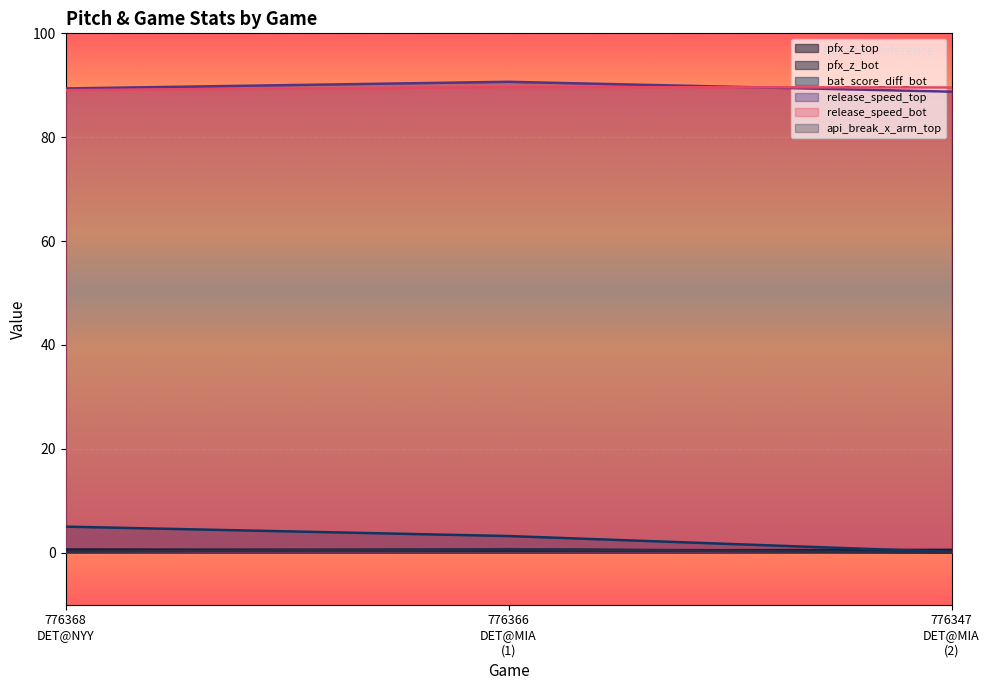

Which category has the highest value in the api_break_x_arm_top series?

776366
DET@MIA
(1)